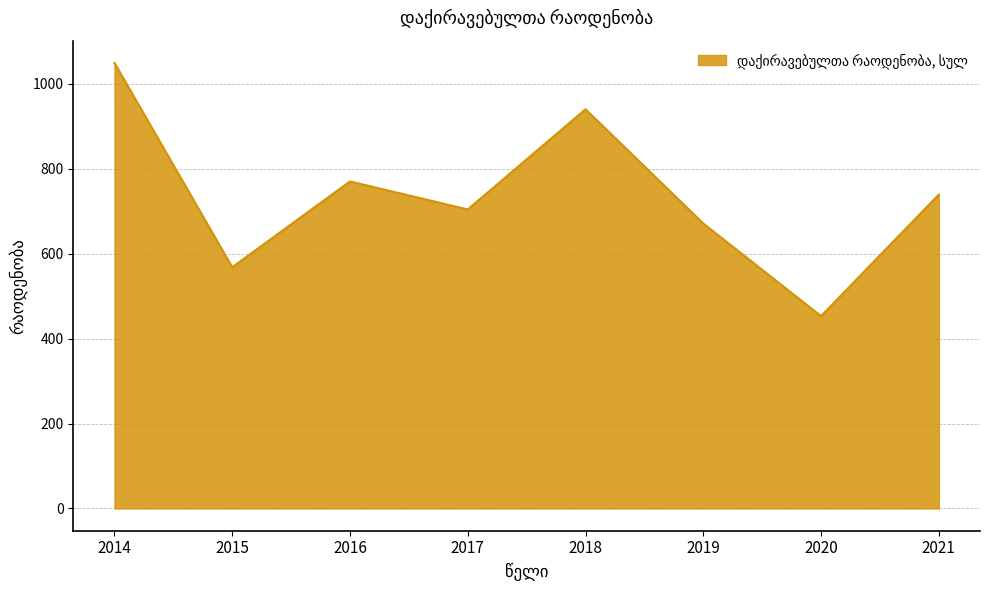

How many categories are shown in the chart?

8